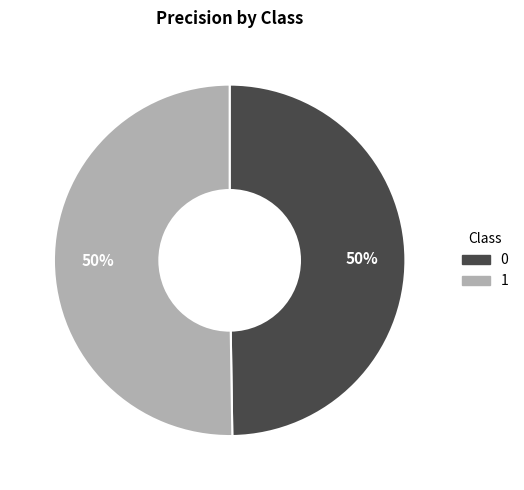

Combined, do 1 and 0 account for over 50%?

Yes